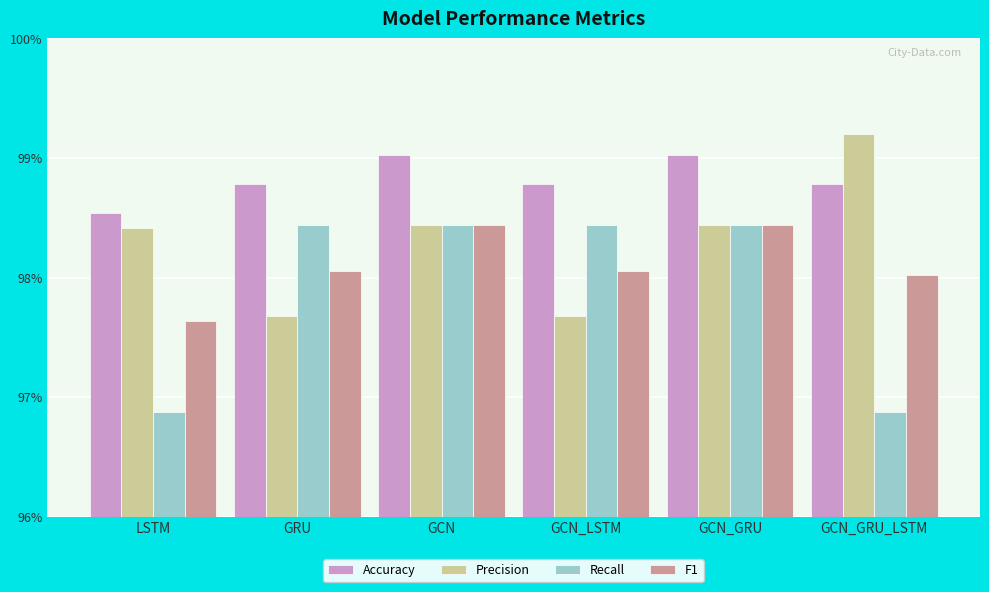

What is the label of the 2nd bar from the right?

GCN_GRU